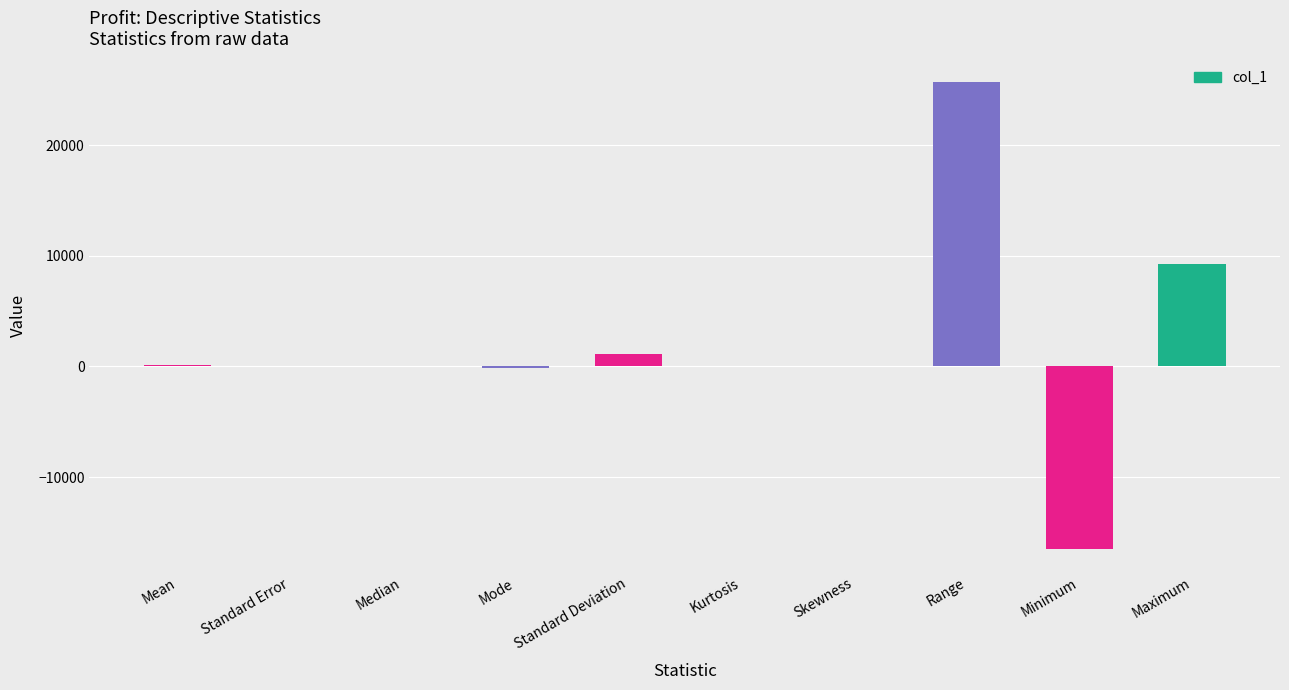

What is the maximum value shown in the chart?

25705.1